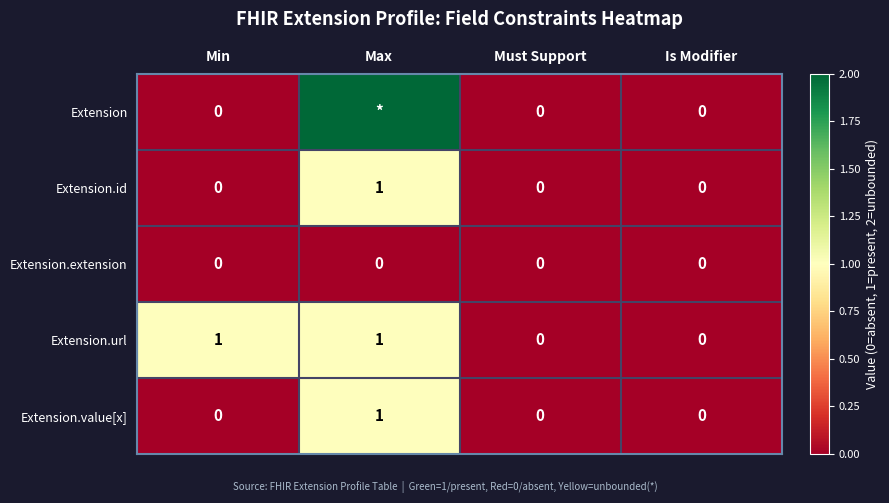

How many Extension.url values are between 0 and 1?

4